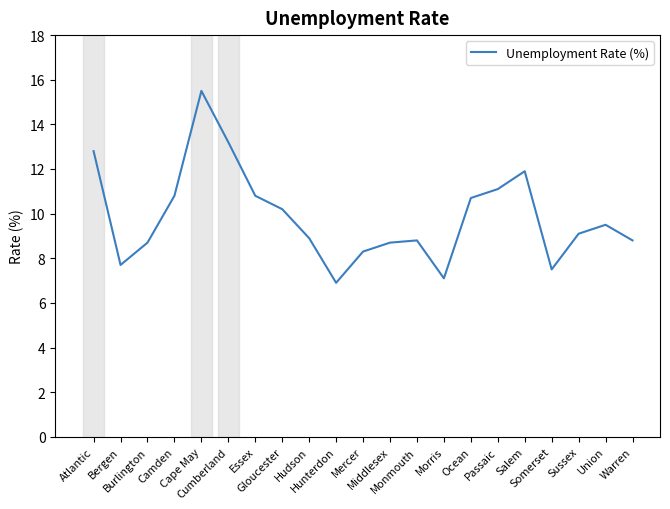

What is the greatest value displayed?

15.5